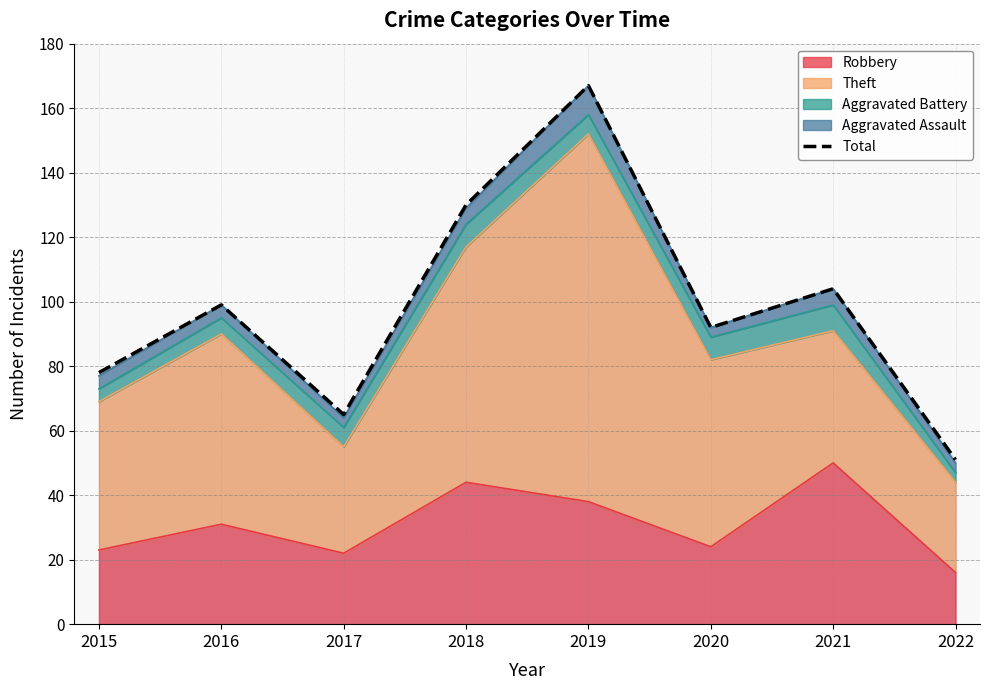

How many values exceed 99?

3